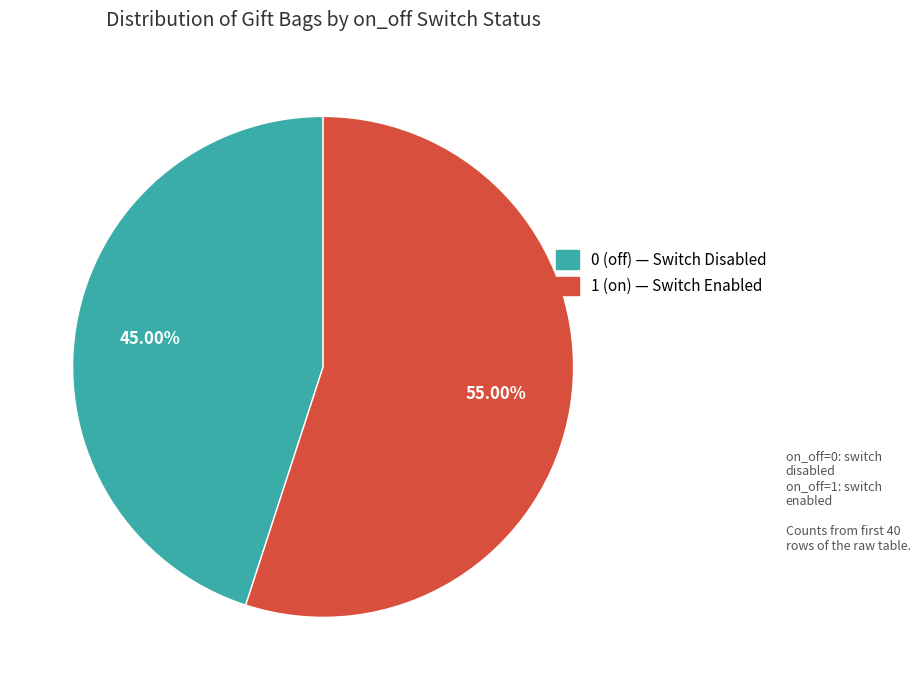

How many segments does this pie chart have?

2